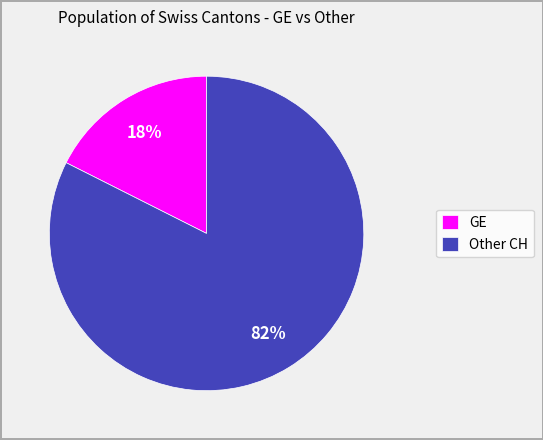

Which slice is the largest?

Other CH